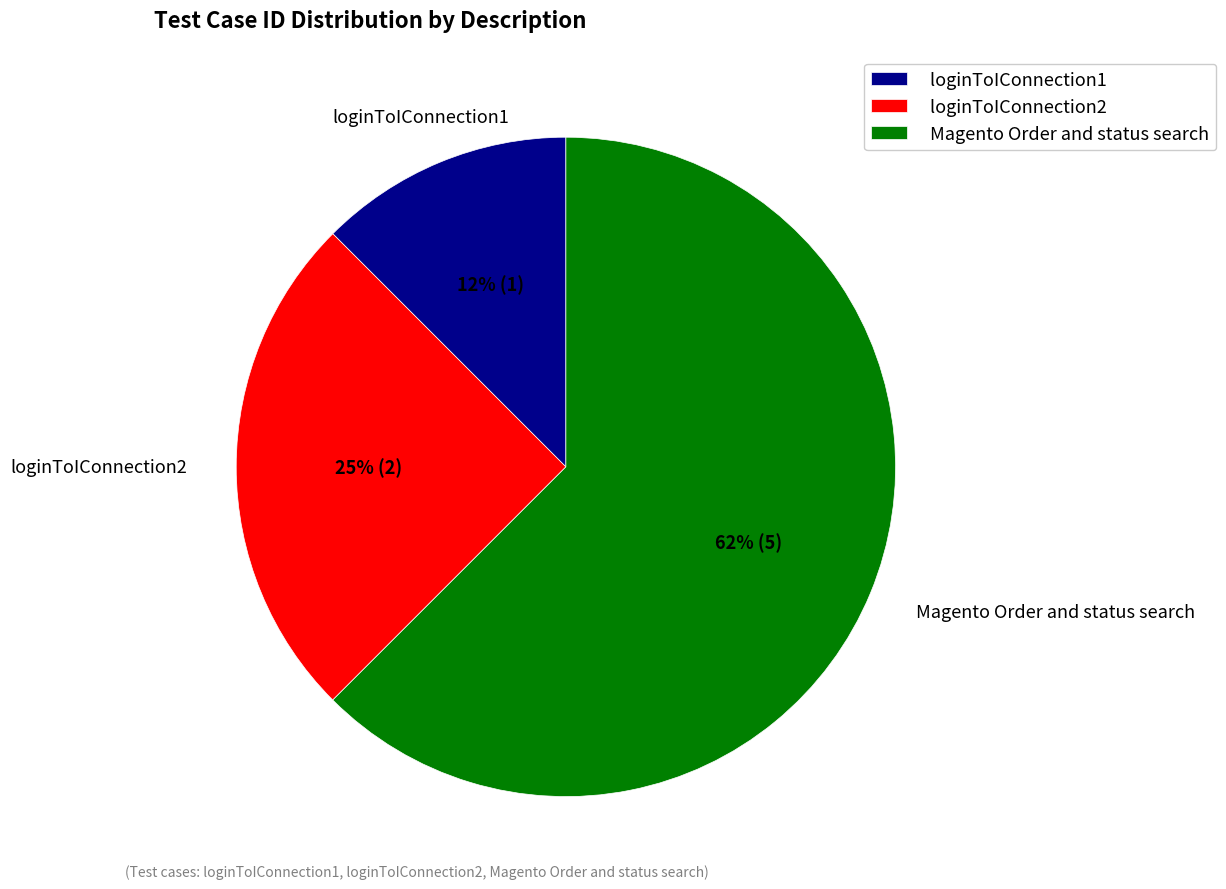

Does Magento Order and status search account for over 50% of the chart?

Yes